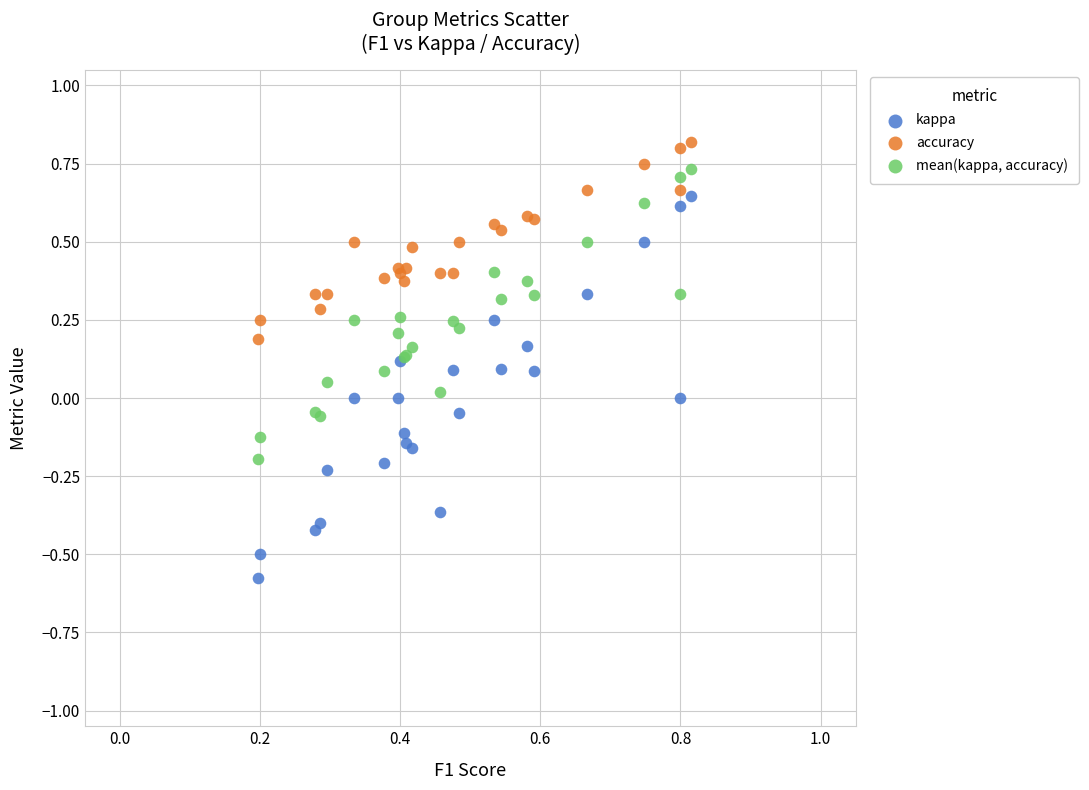

Which series reaches the maximum Y coordinate?

accuracy